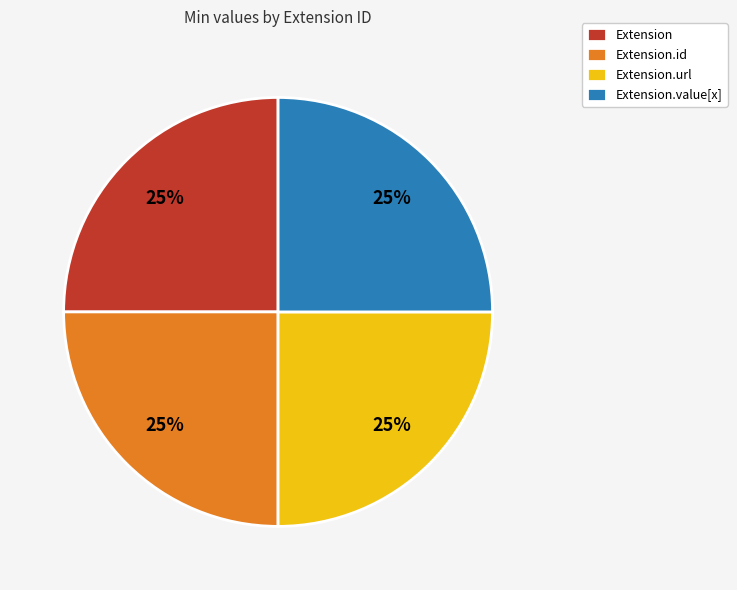

How many slices are in this pie chart?

4